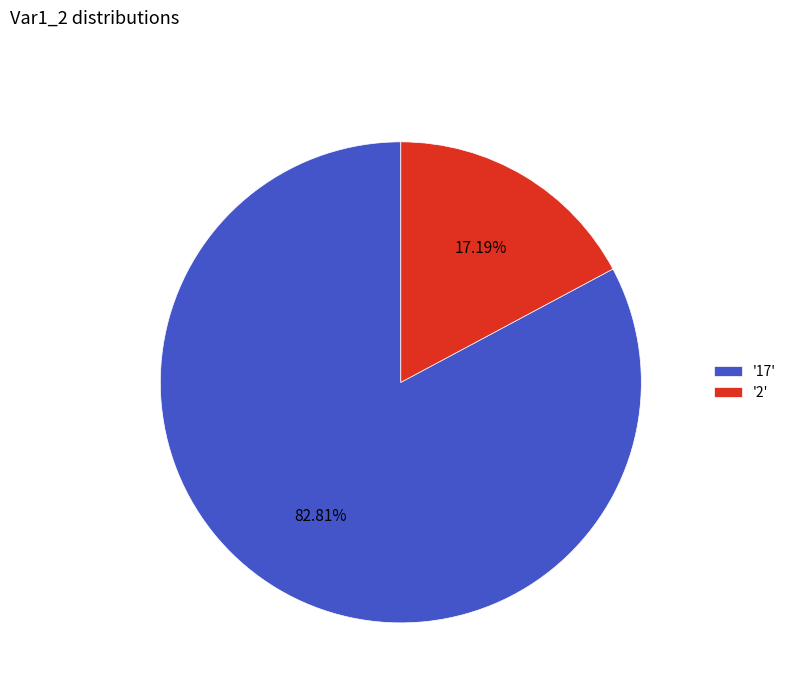

Does any single category account for the majority?

Yes